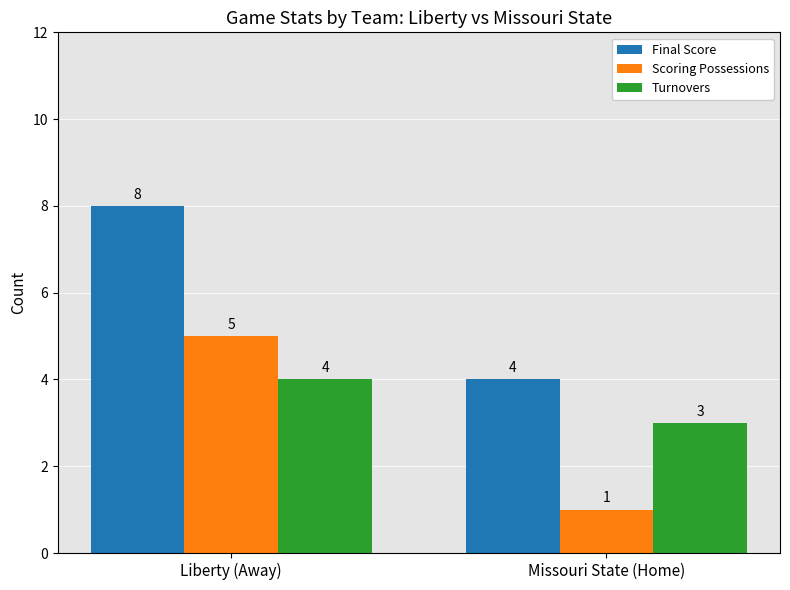

Reading left to right, extract all data points from this chart.

Final Score: Liberty (Away)=8	Missouri State (Home)=4
Scoring Possessions: Liberty (Away)=5	Missouri State (Home)=1
Turnovers: Liberty (Away)=4	Missouri State (Home)=3